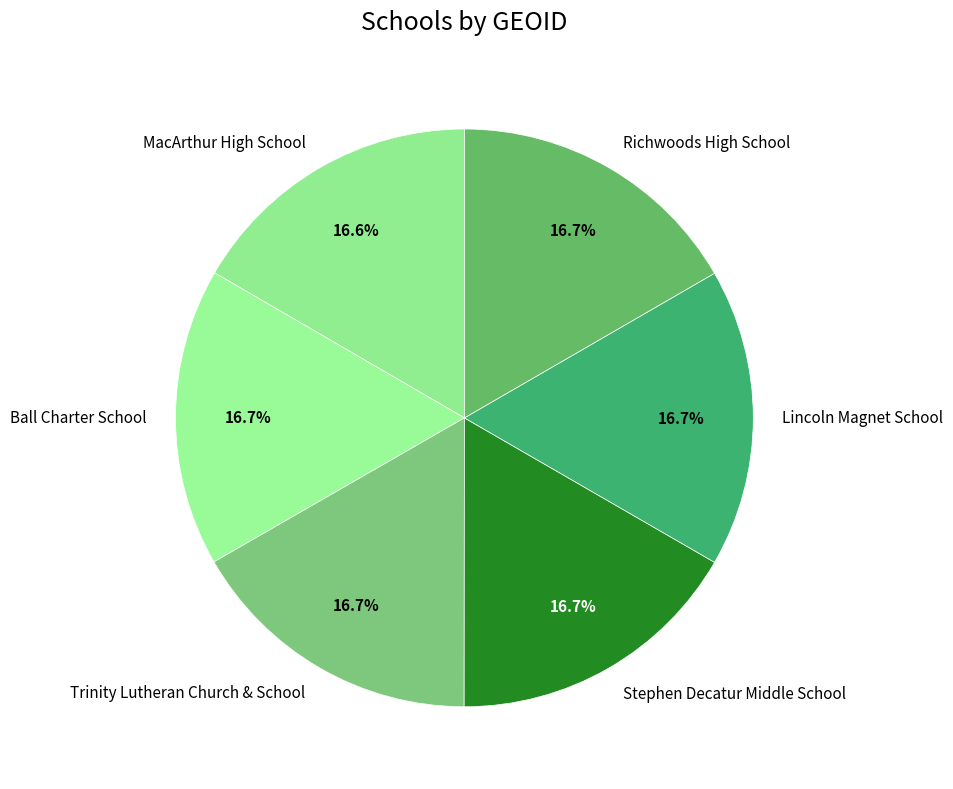

Is Trinity Lutheran Church & School the majority of the pie?

No